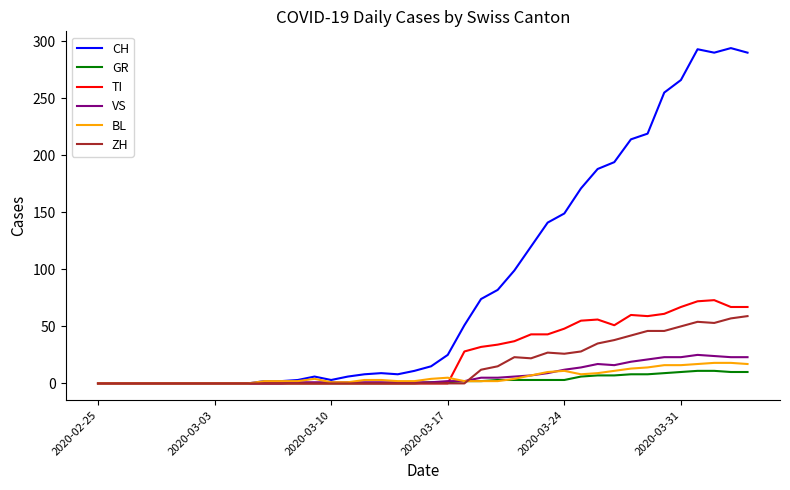

What is the maximum value for VS?

25